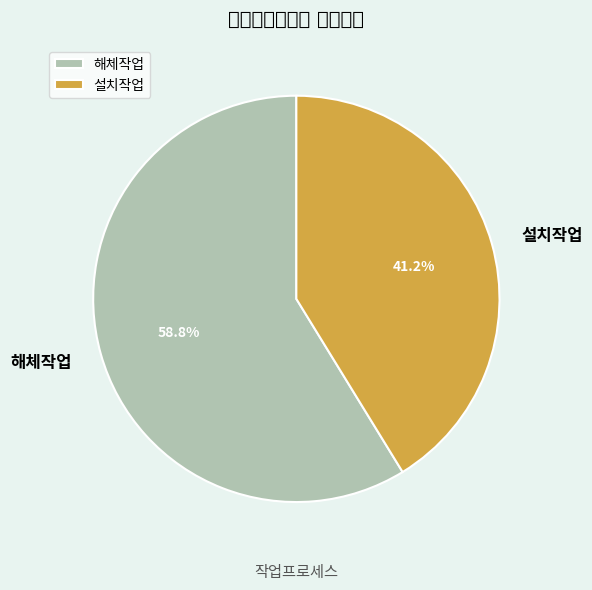

Is it true that 설치작업 is 41% of the pie?

True